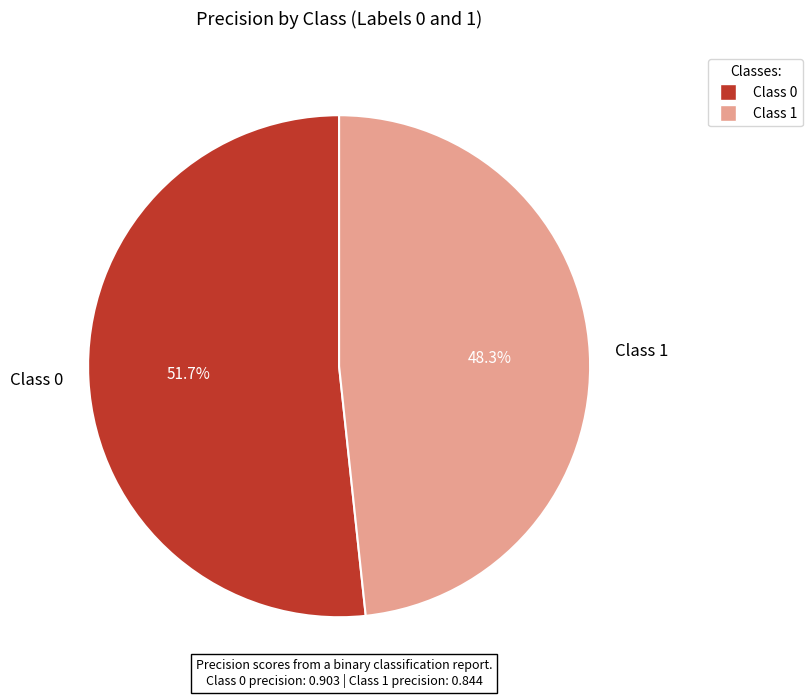

Which slice is the smallest?

Class 1